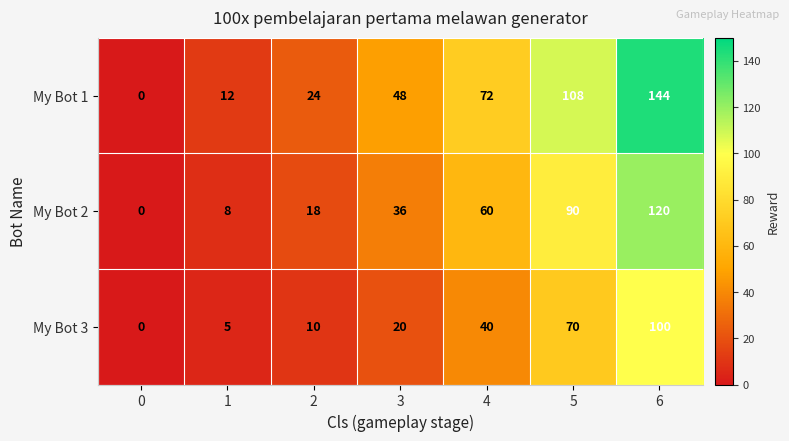

Which category has the highest value across all series?

6